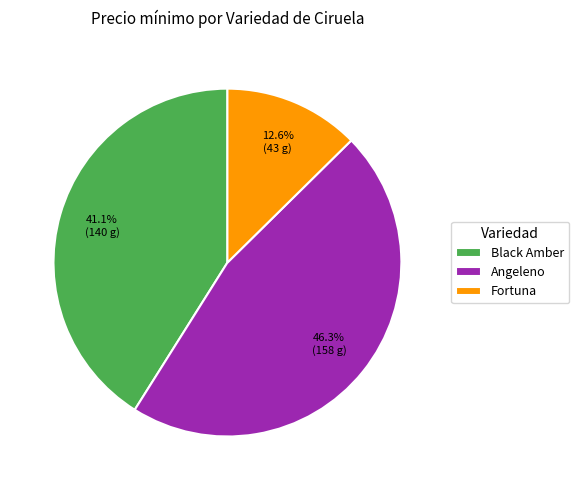

To the nearest percent, what is the average slice percentage?

33%